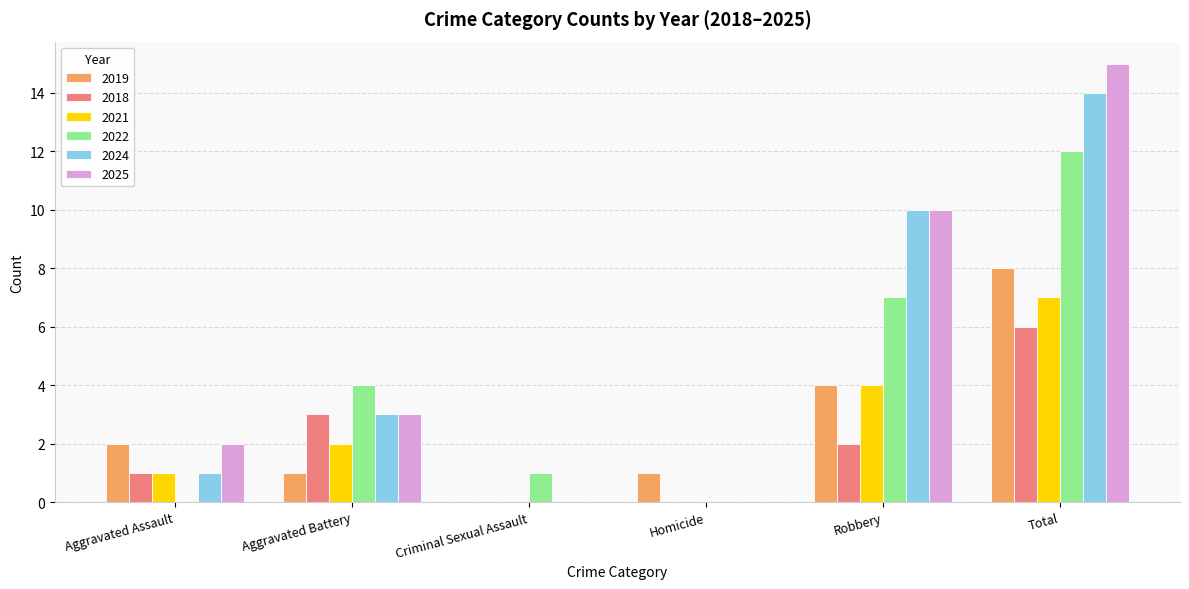

What is the sum of all 2025 values?

30